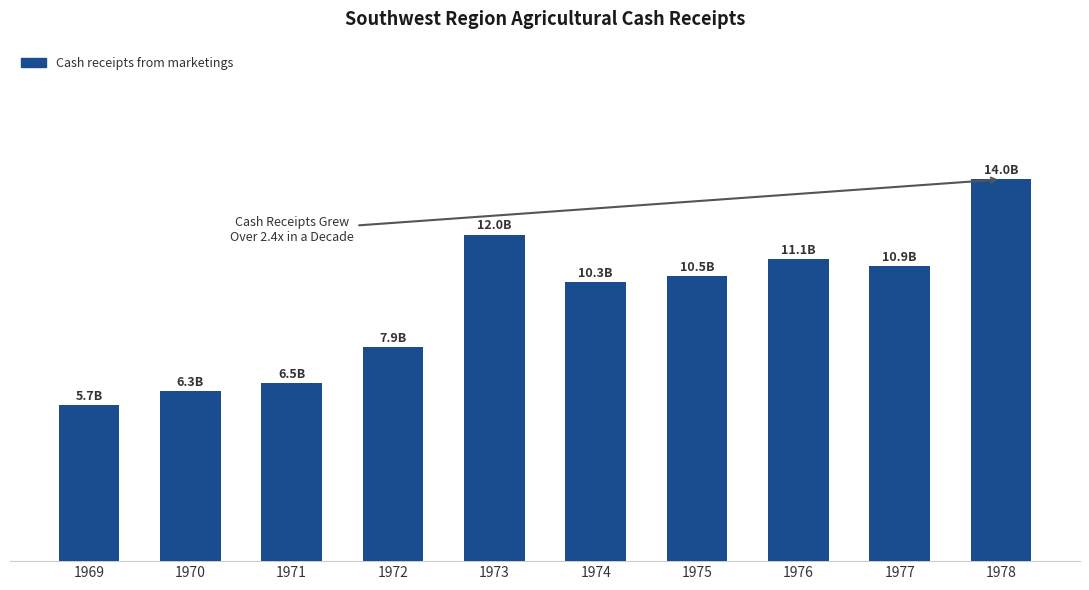

Does the chart contain any negative values?

No